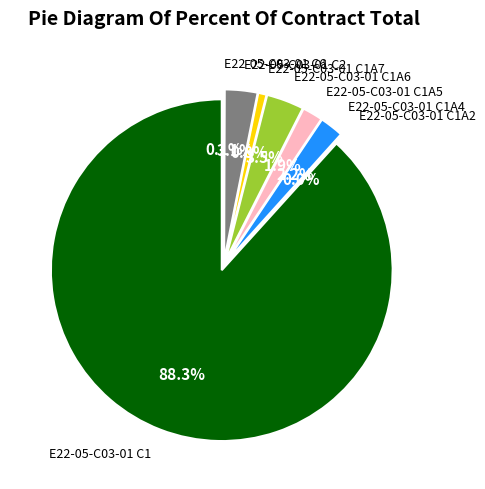

How many segments does this pie chart have?

8